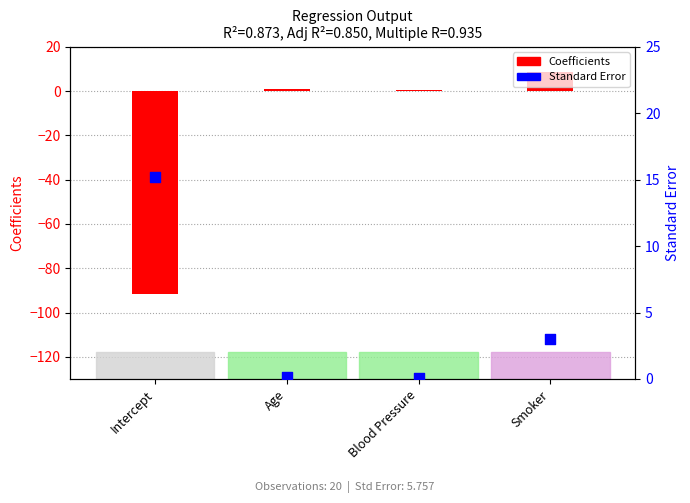

What are all the series names shown in the legend?

Coefficients, Standard Error